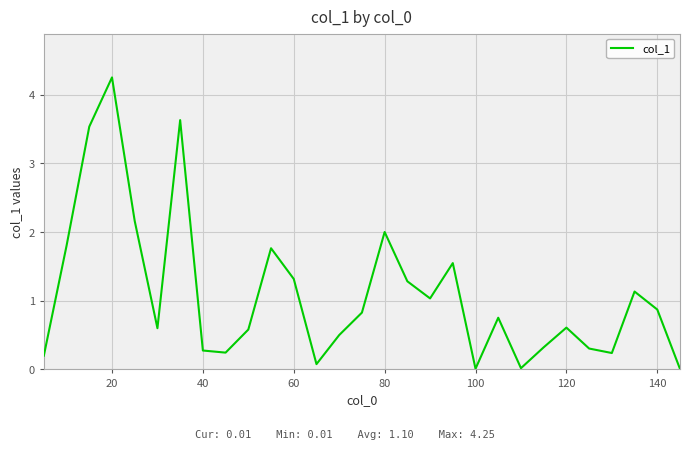

At which category does the data reach its first local peak?

20